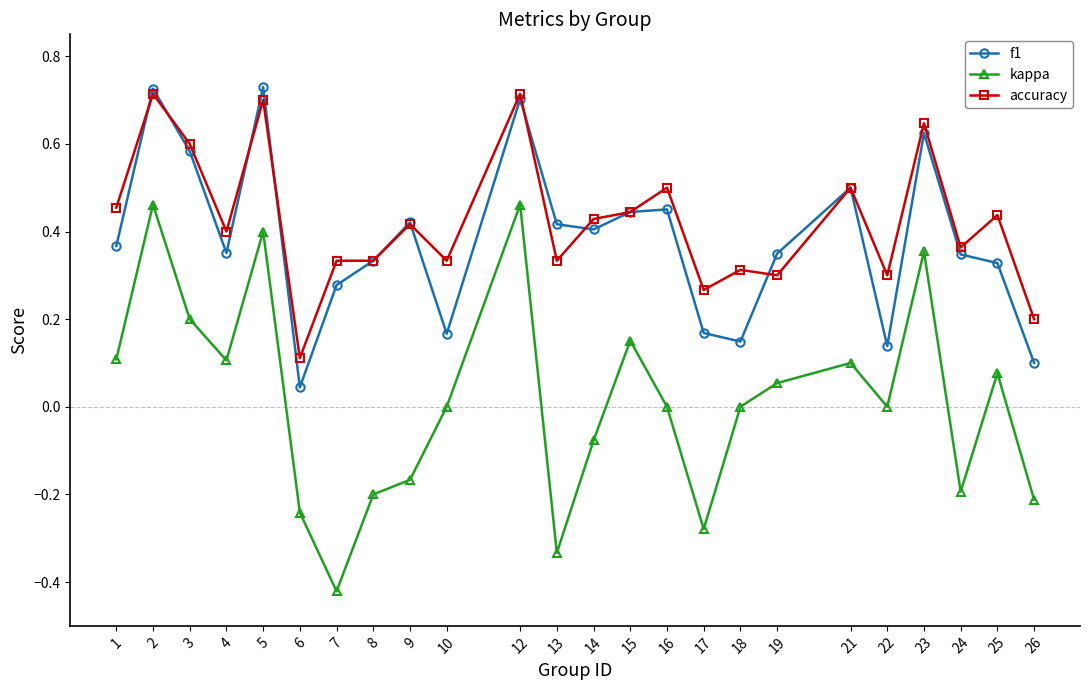

Is it true that f1 equals 0.1 at 22?

True